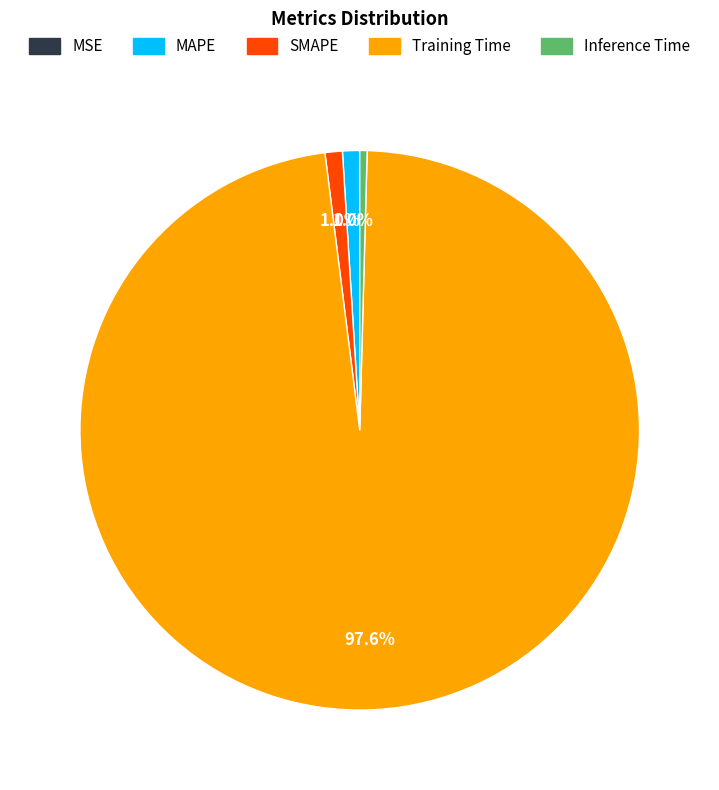

To the nearest percent, what is the difference between the MAPE and Training Time slice percentages?

97%